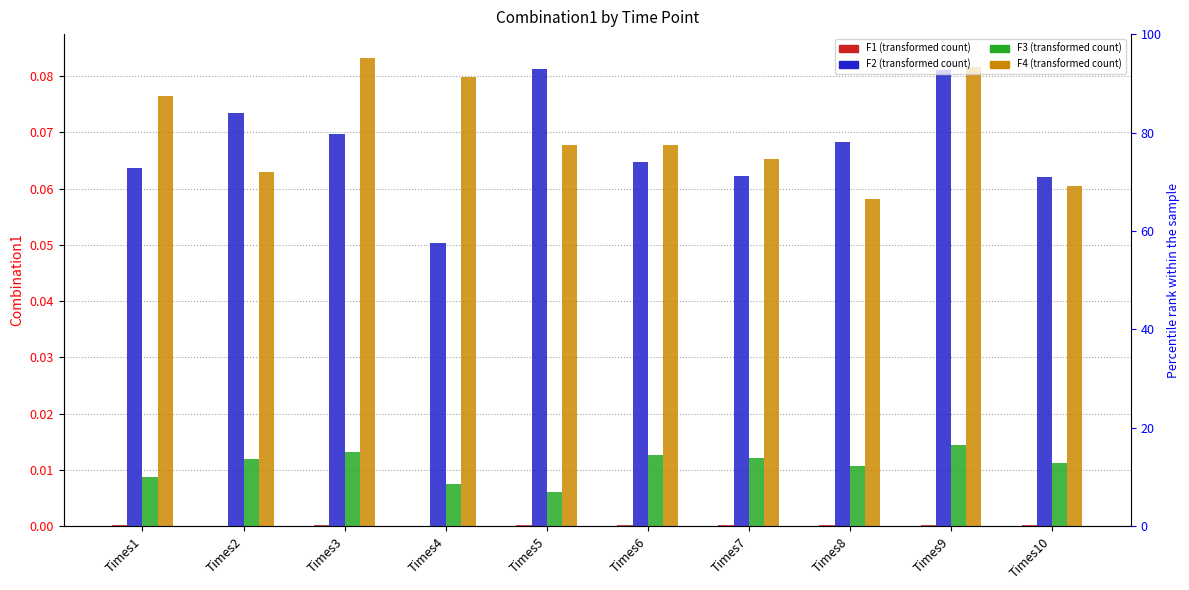

How many data points does each series have?

10